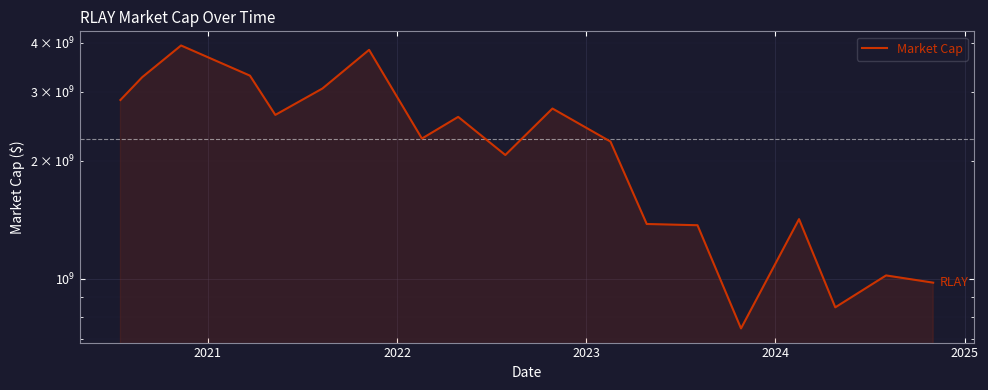

Count the number of values greater than 2280000000.

9